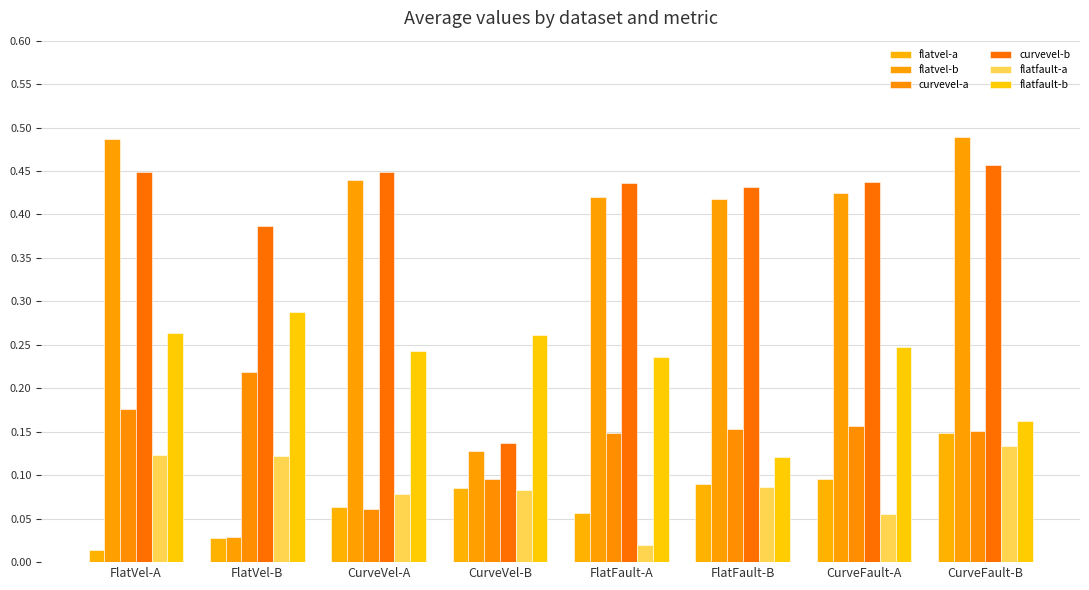

What is the total value across all series at CurveFault-B?

1.5